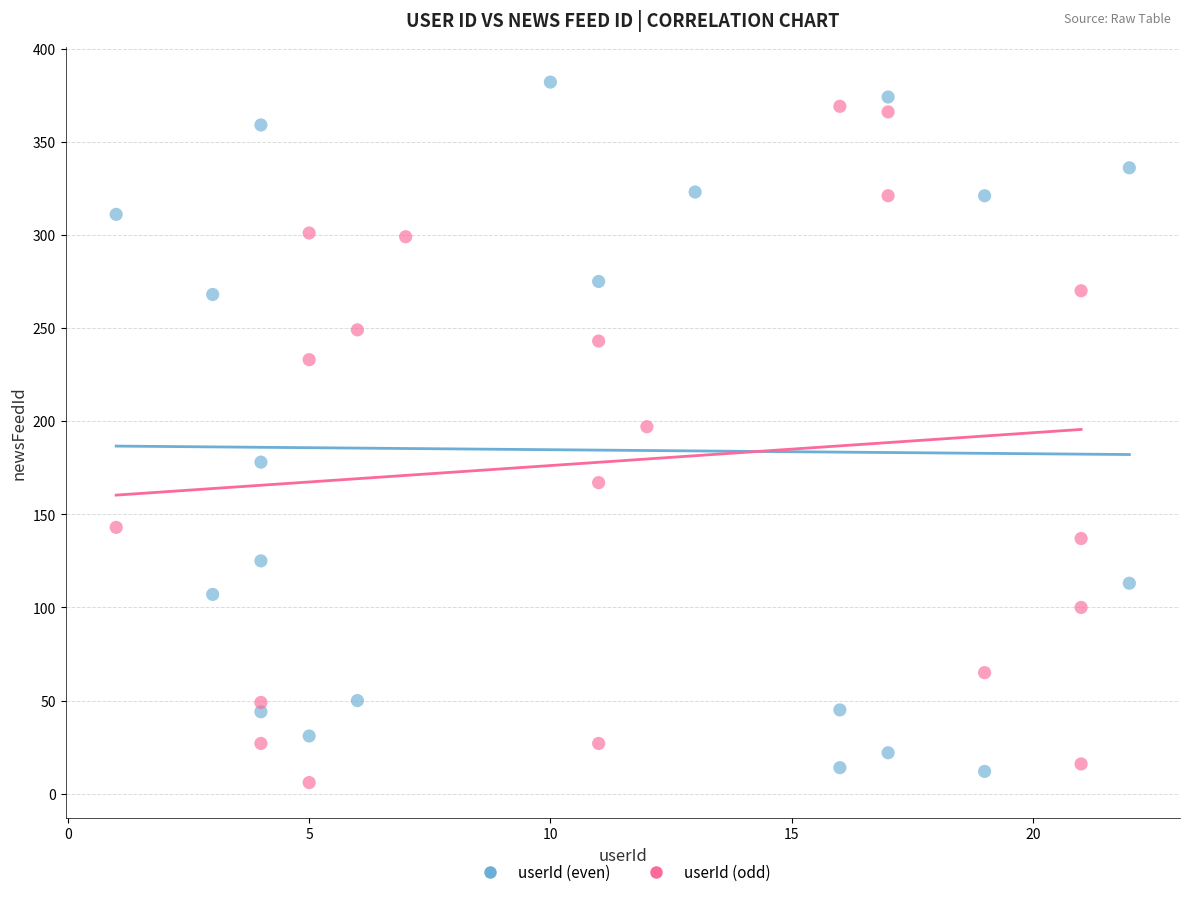

Which series has the widest spread of Y values?

userId (even)